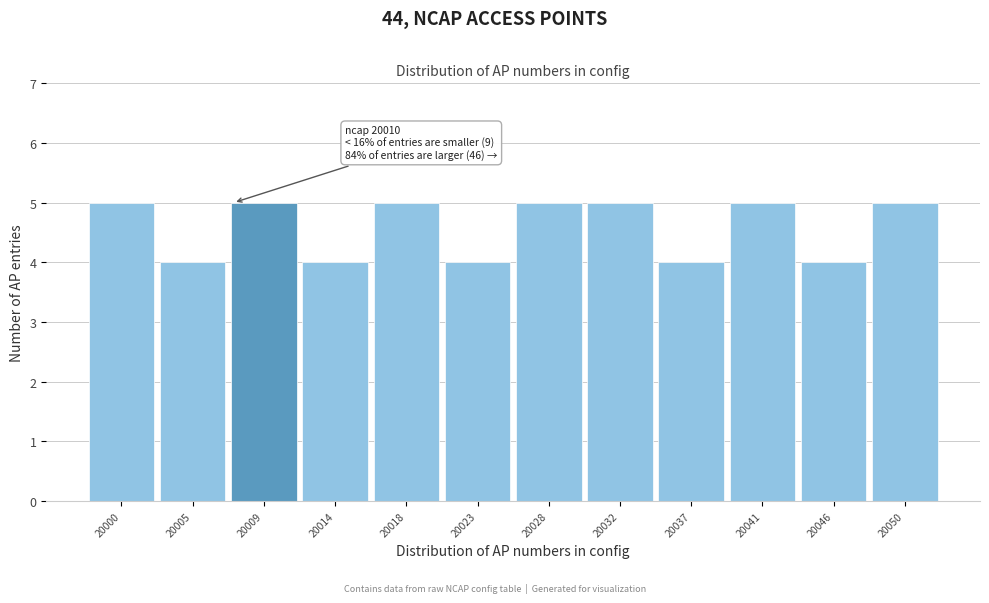

Reading left to right, what are all the values shown in this chart?

5	4	5	4	5	4	5	5	4	5	4	5